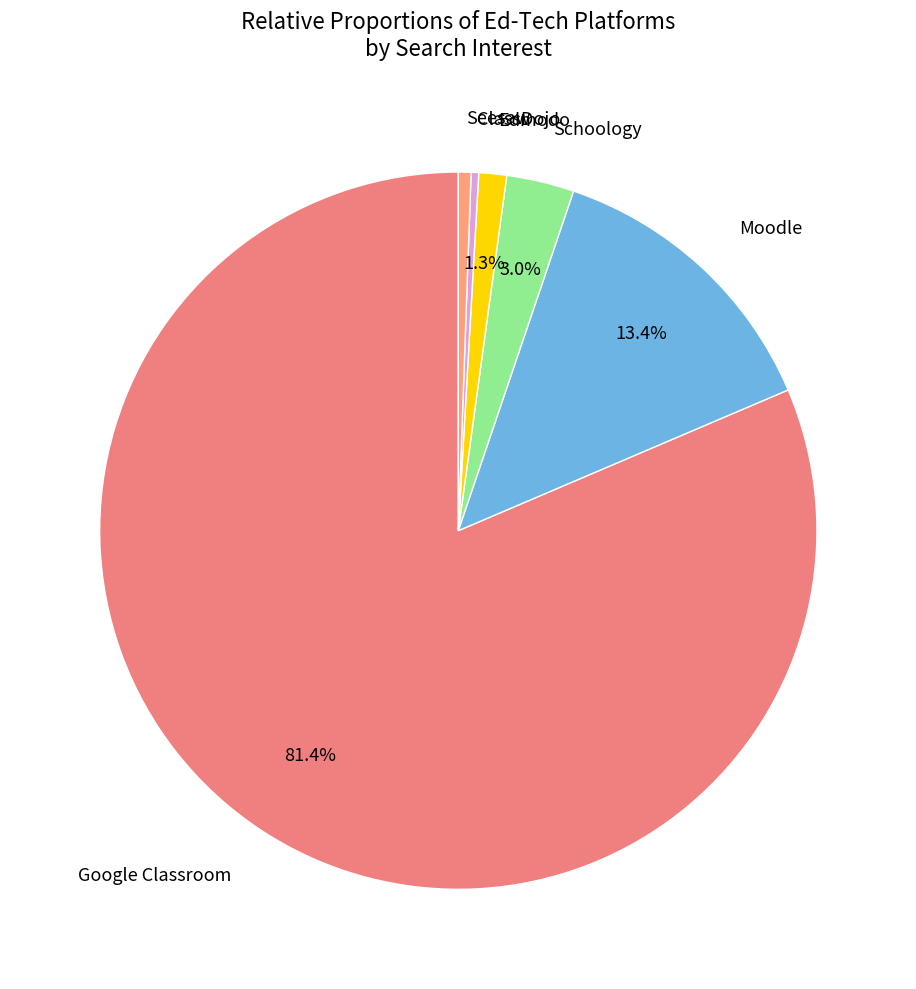

Count the number of slices in the pie.

6